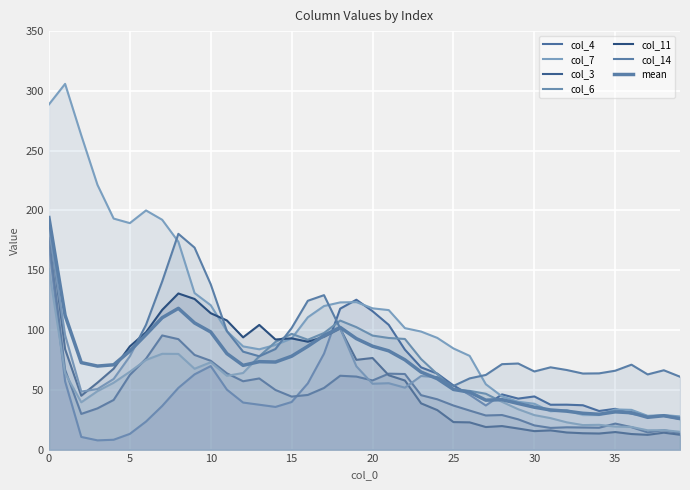

What is the value of the col_4 point at the 19th from the left?

117.9